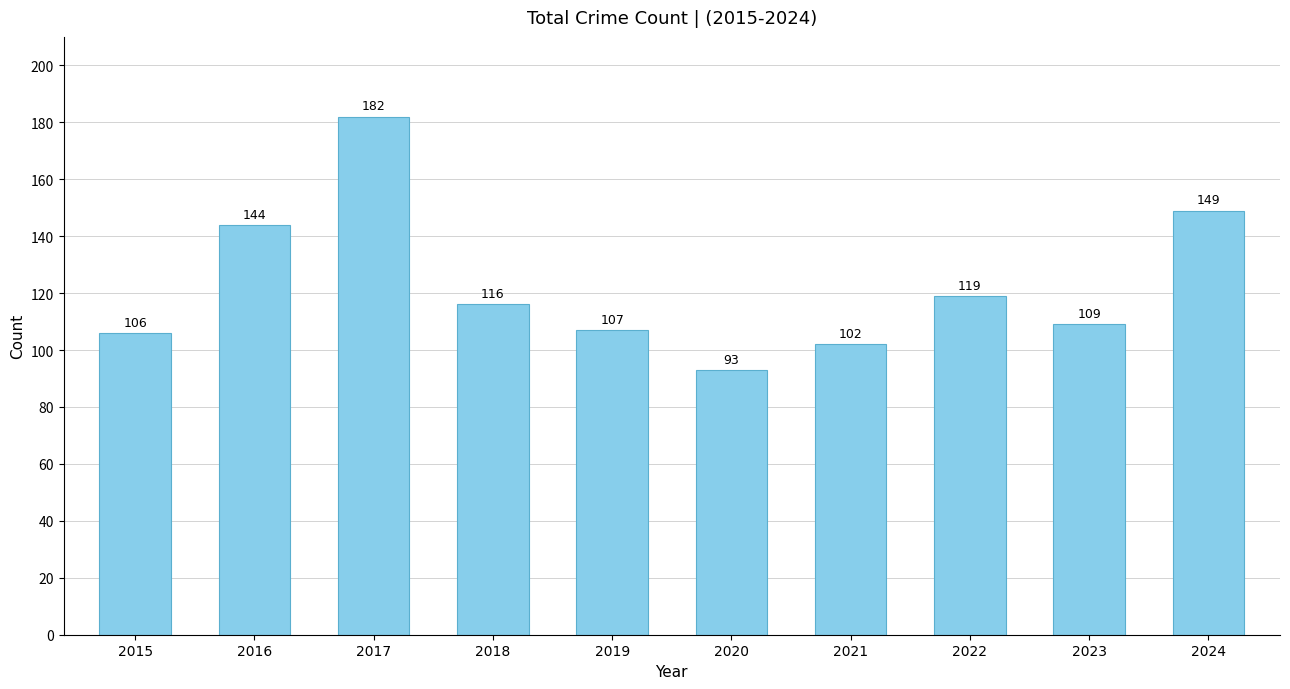

What is the difference between the maximum and second lowest values?

80